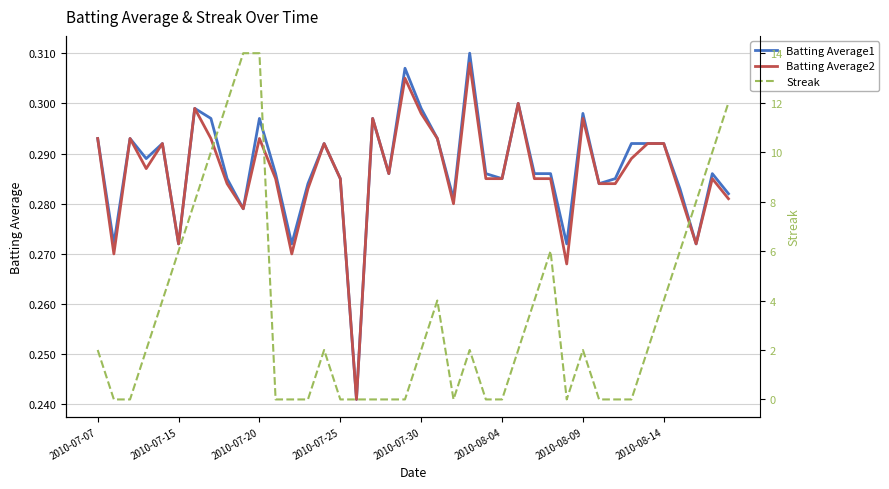

How many interior local valleys does the Streak series have?

2